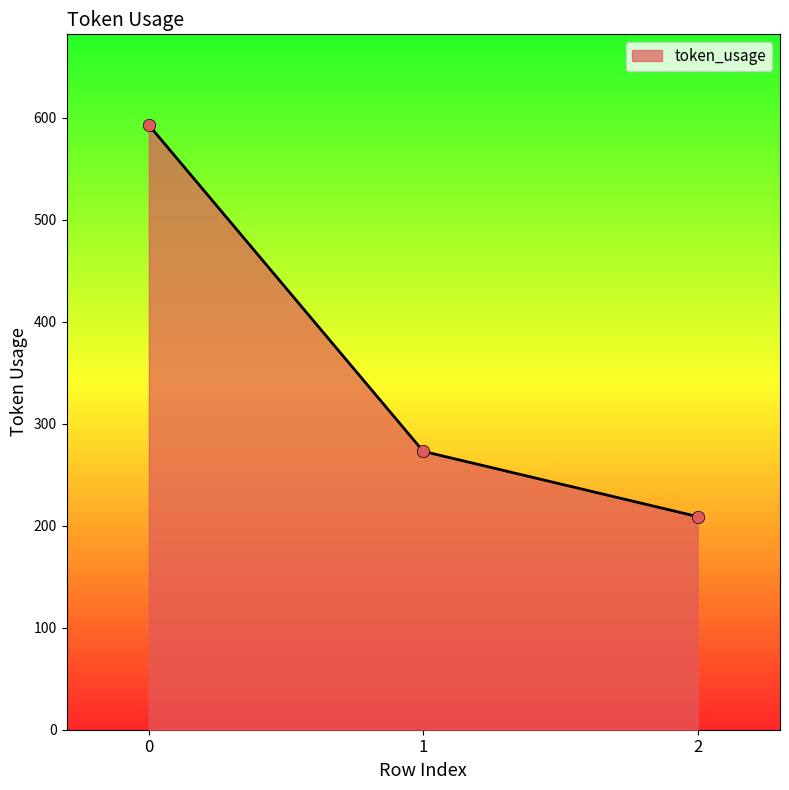

Approximately how many times larger is the value at 0 compared to 2?

2.8